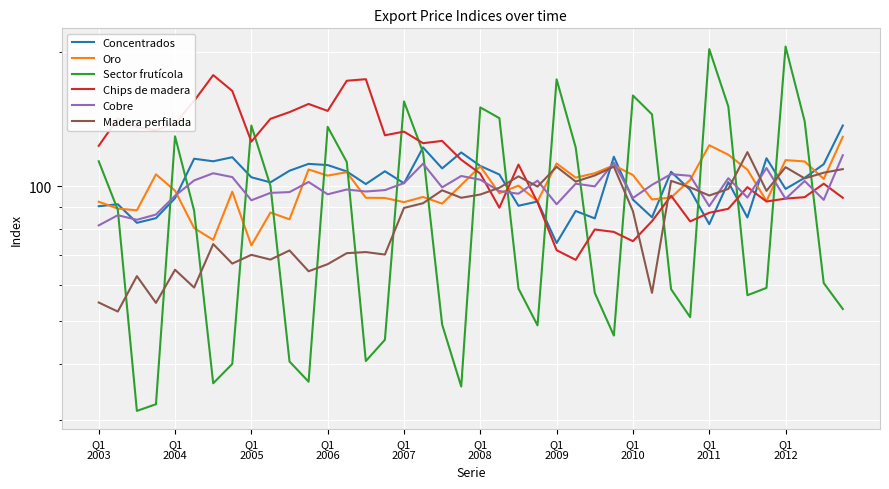

How many data points in Sector frutícola are above 88?

20